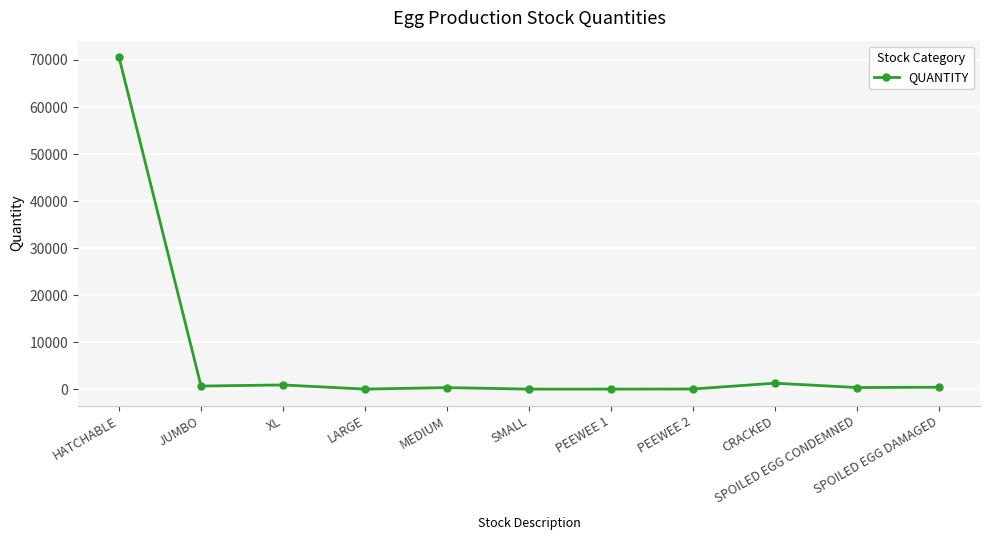

True or false: there are more than 1 points higher than both neighbors.

True